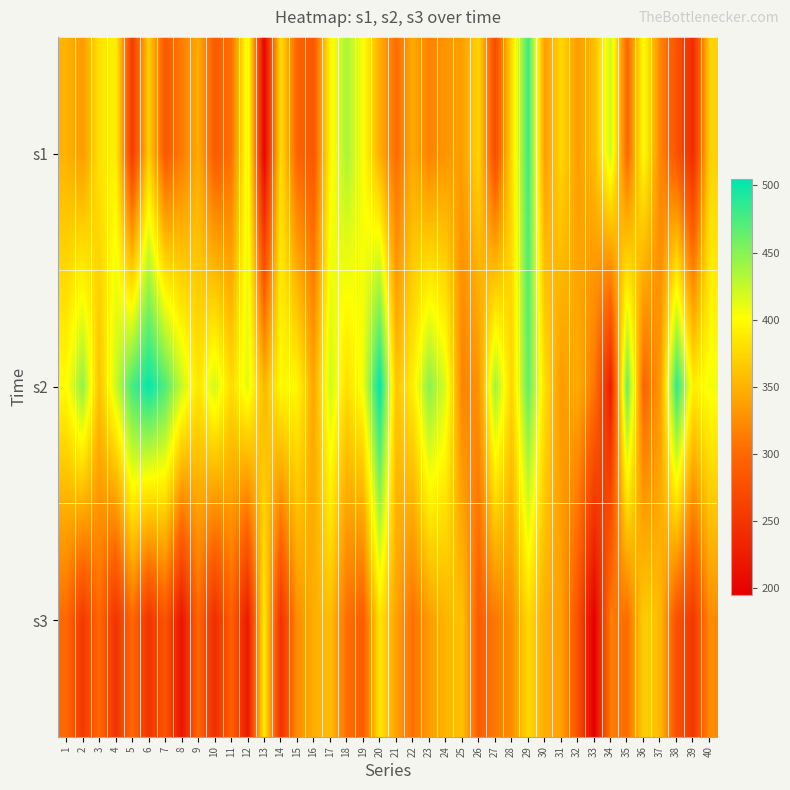

At how many categories does at least one series exceed 215?

40